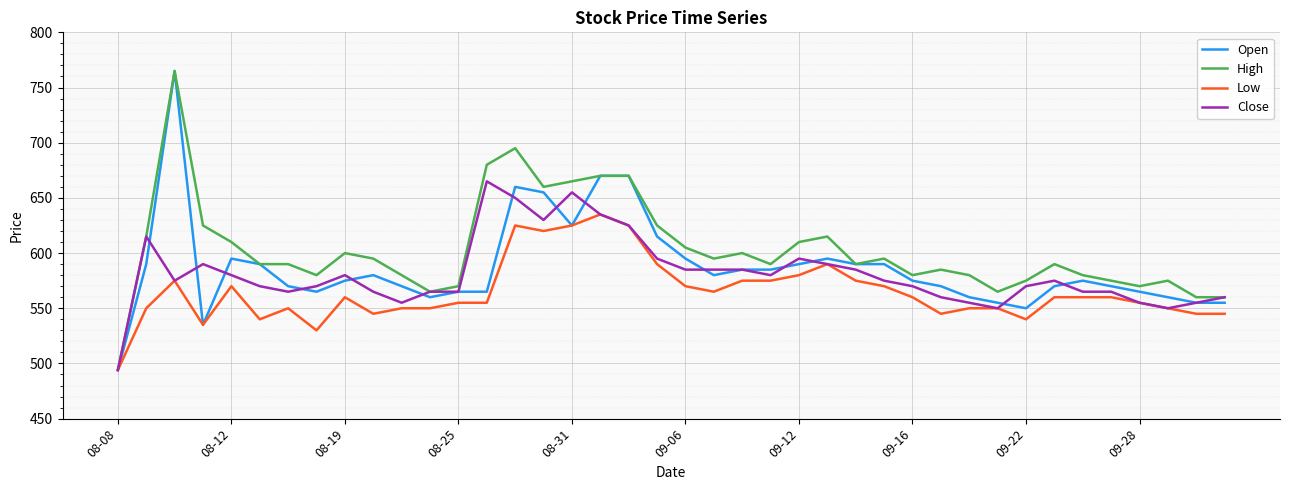

Which series has the largest total across all categories?

High